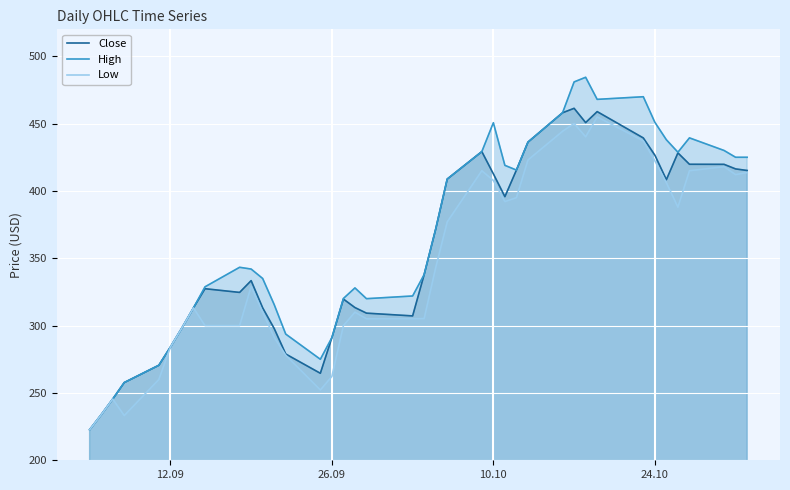

Which series has the largest range (max minus min)?

High